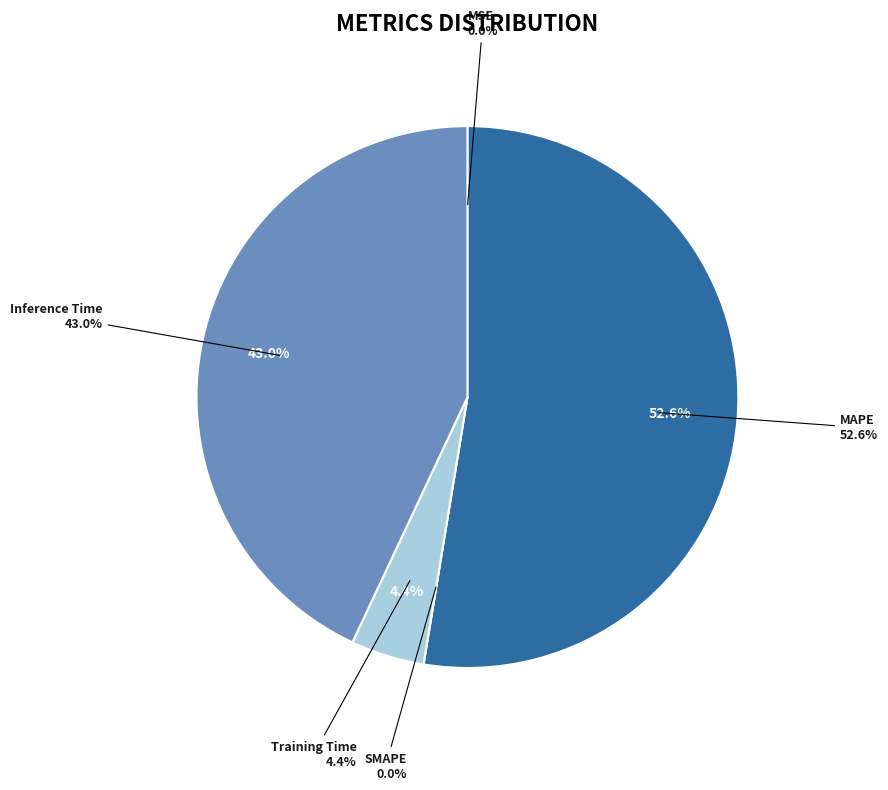

How much of the chart is everything except MSE?

100.0%